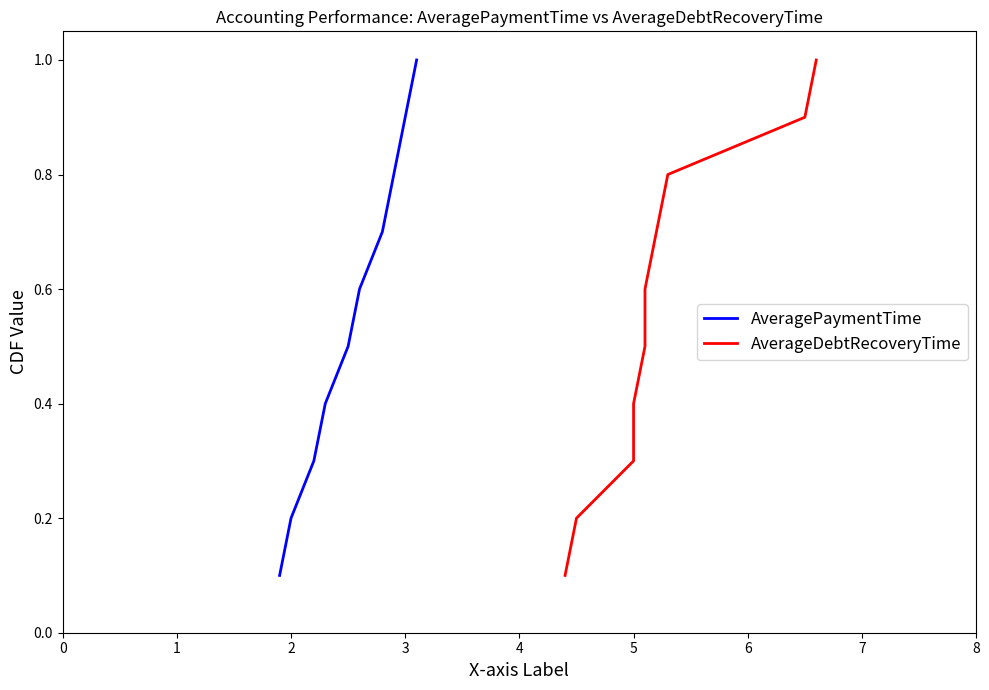

True or false: AverageDebtRecoveryTime and AveragePaymentTime intersect in this chart.

False